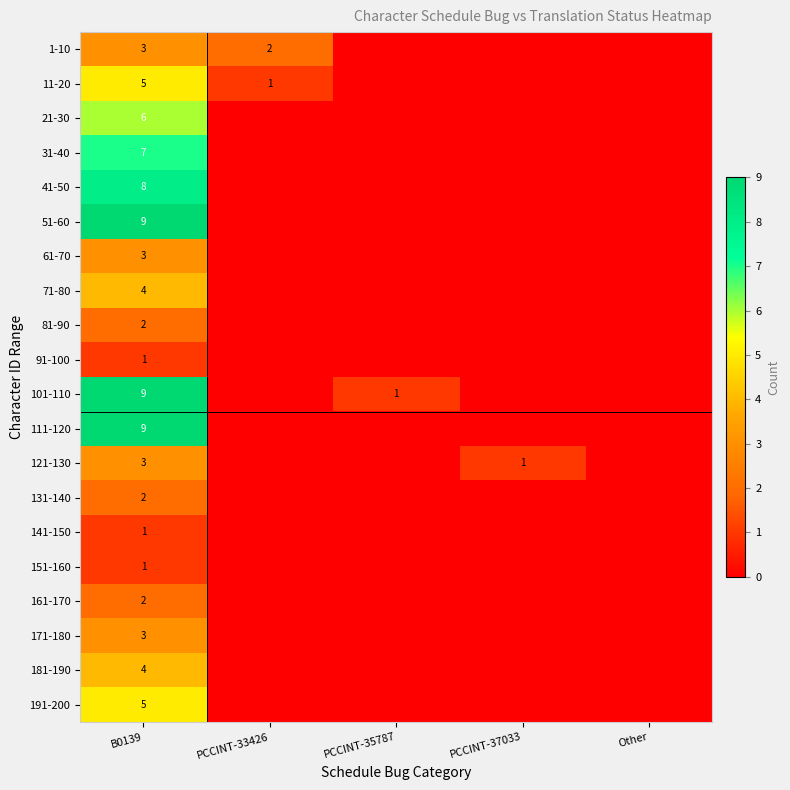

True or false: 1-10 has a value of 2 at PCCINT-33426.

True